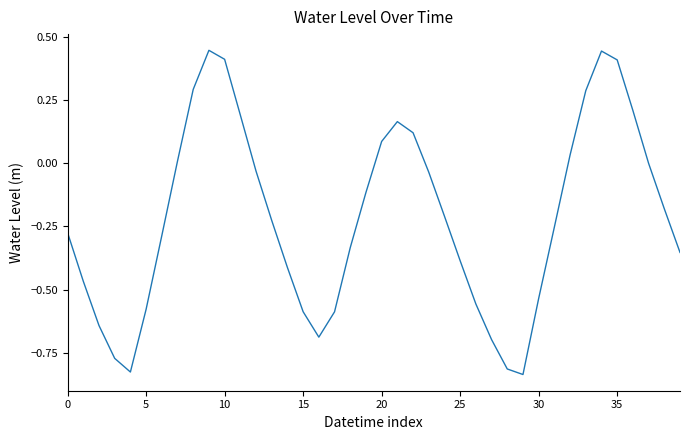

What is the difference between the maximum and minimum values?

1.3